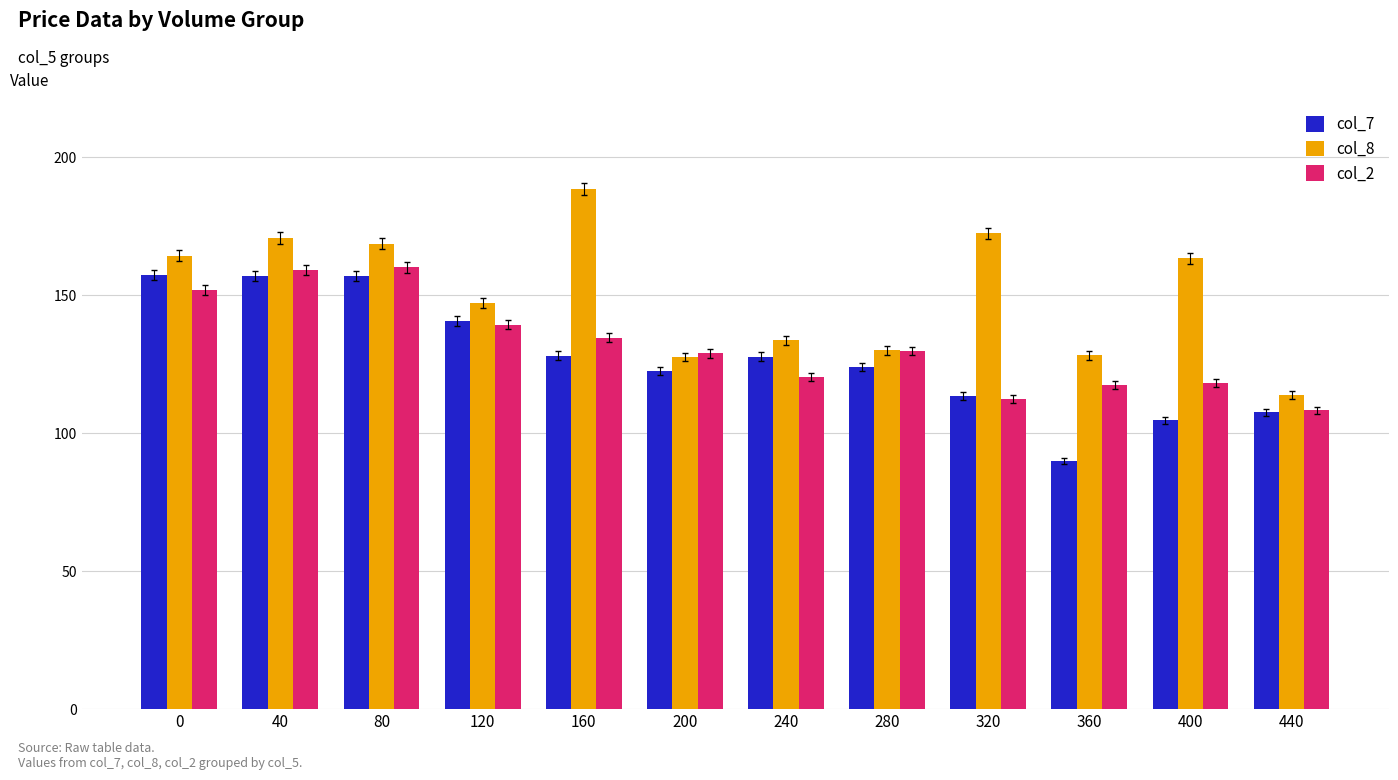

Count the number of data series in this chart.

3